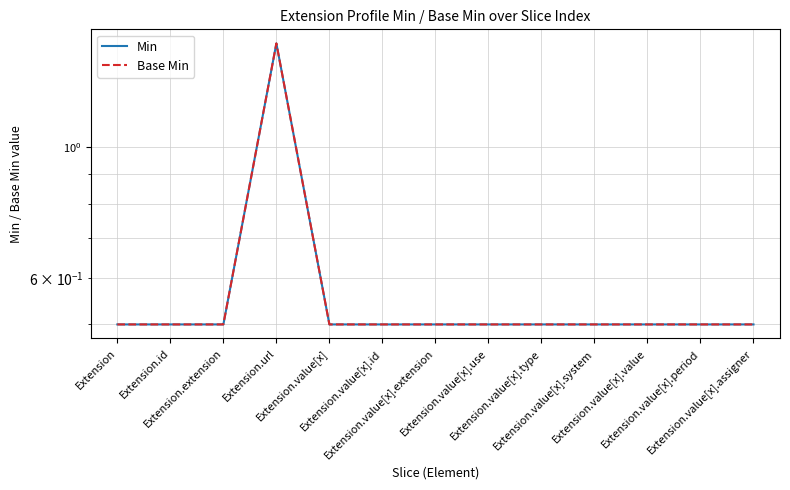

True or false: Base Min and Min intersect in this chart.

False